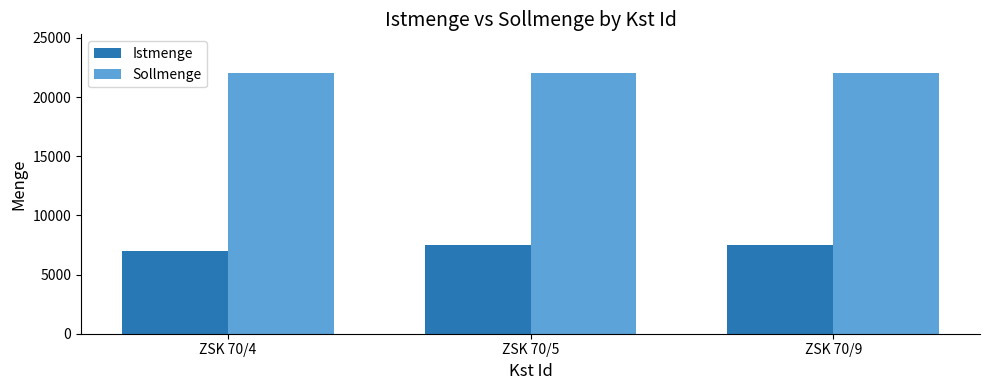

Rank the series by their average value, from highest to lowest.

Sollmenge, Istmenge